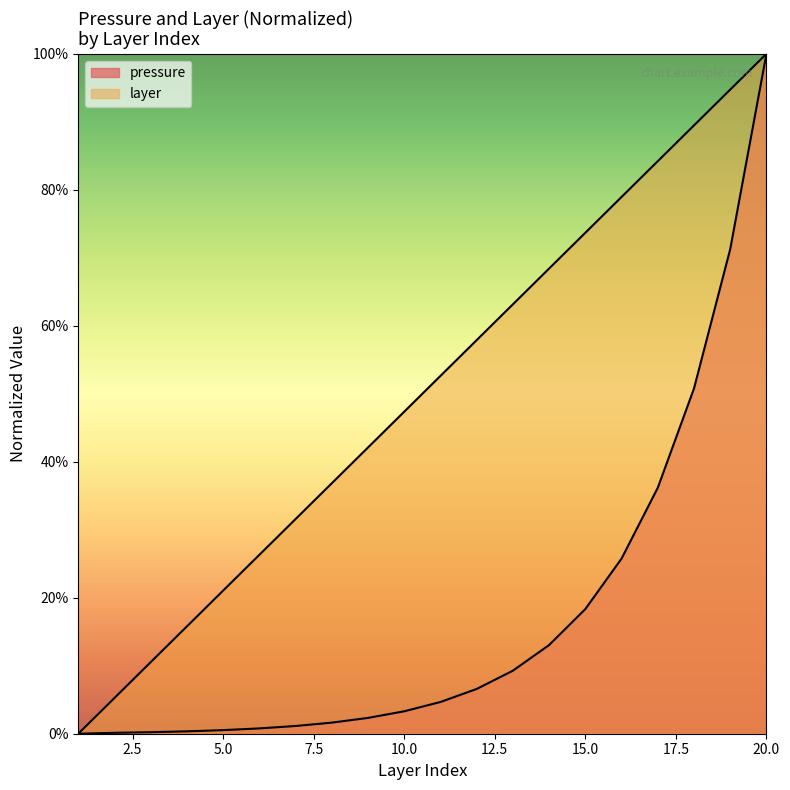

Does the chart display data point markers on the line(s)?

No